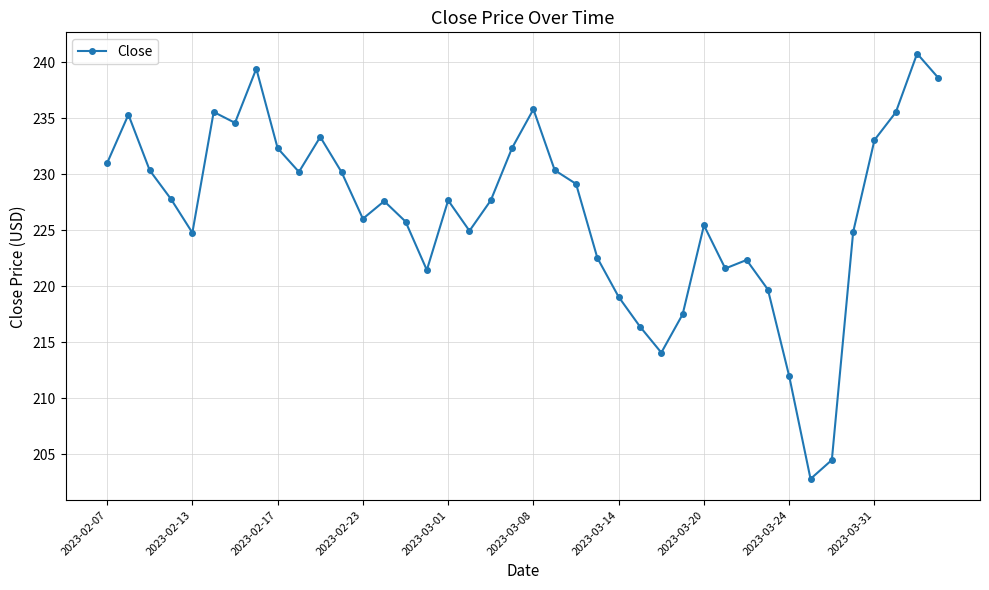

What is the minimum value shown in the chart?

202.8